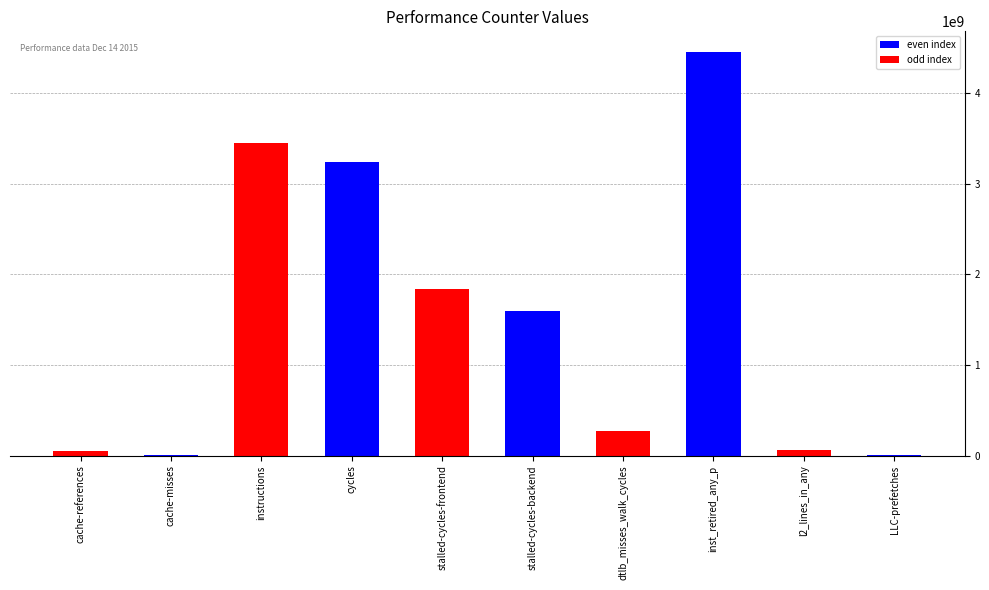

What is the sum of all values?

14993146861